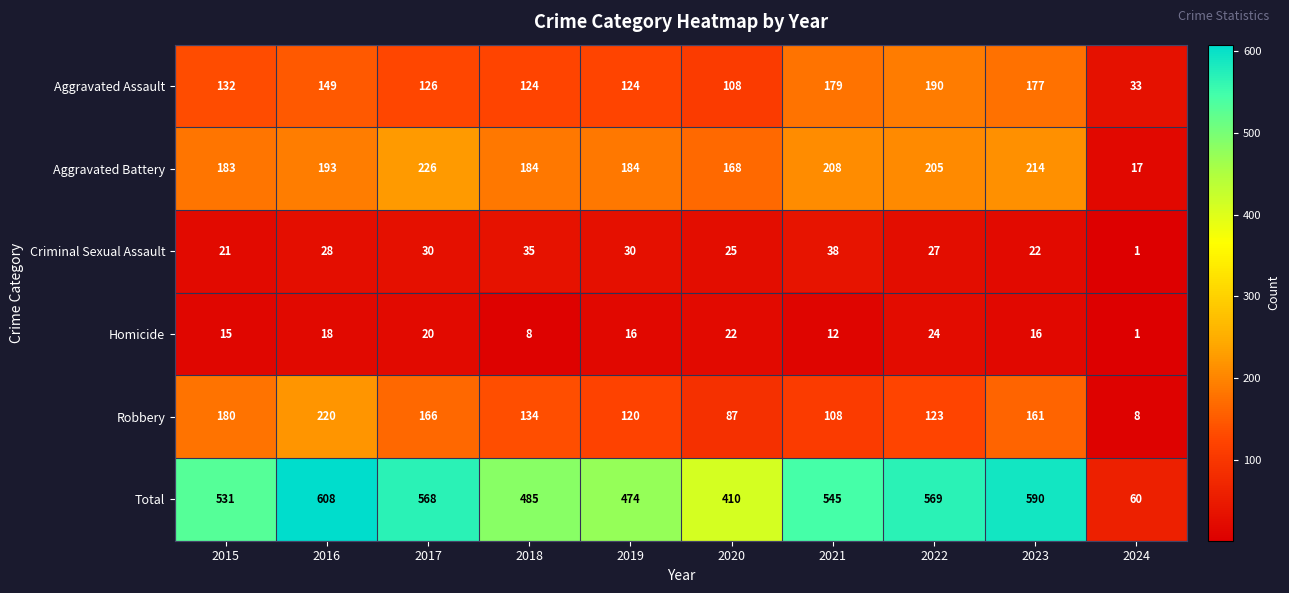

How many categories are shown in the chart?

10